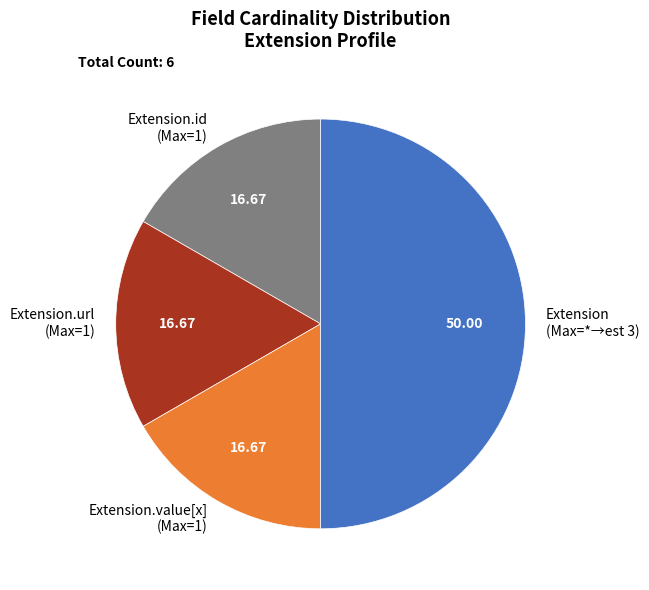

Is Extension.value[x] (Max=1) the majority of the pie?

No